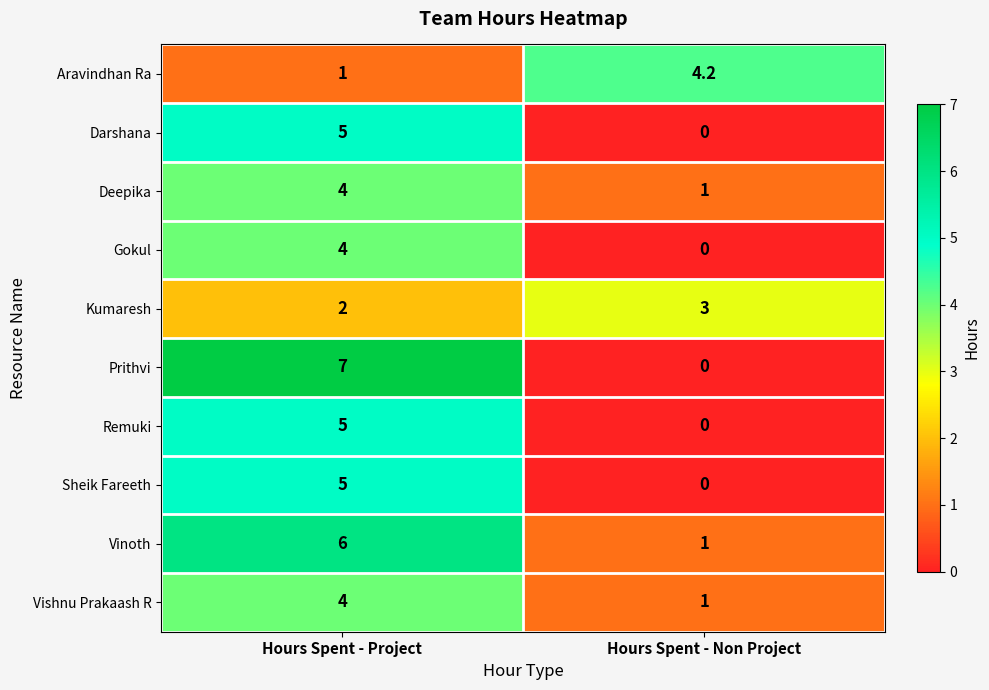

The Deepika series shows 1.0 at Hours Spent - Non Project. True or false?

True